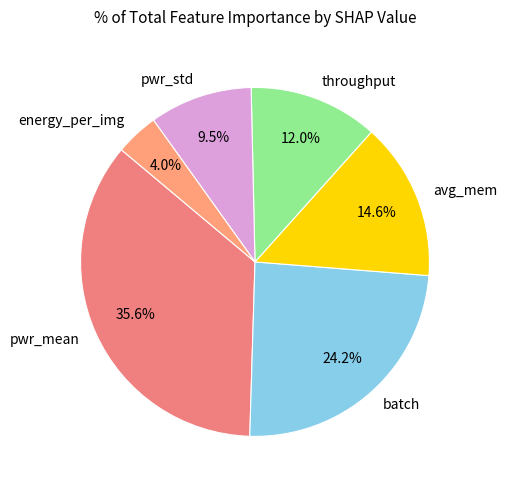

Count the number of slices in the pie.

6